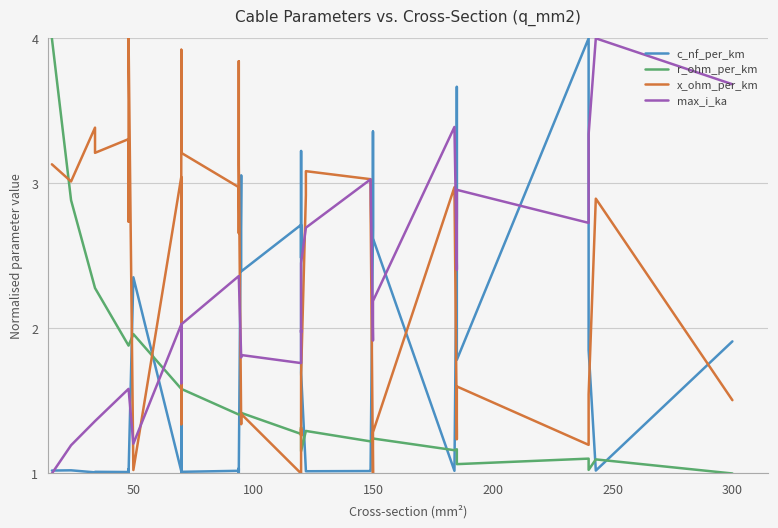

Count the number of data series in this chart.

4